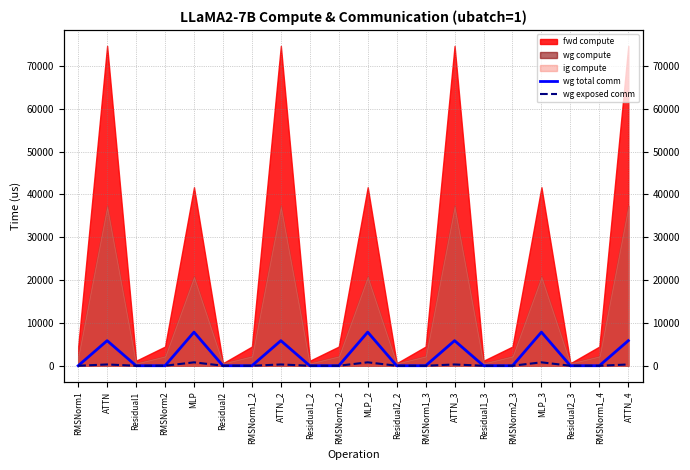

List the labels in order of wg exposed comm value, largest first.

MLP_3, MLP, MLP_2, ATTN, ATTN_2, ATTN_3, ATTN_4, RMSNorm1, Residual1, RMSNorm2, Residual2, RMSNorm1_2, Residual1_2, RMSNorm2_2, Residual2_2, RMSNorm1_3, Residual1_3, RMSNorm2_3, Residual2_3, RMSNorm1_4